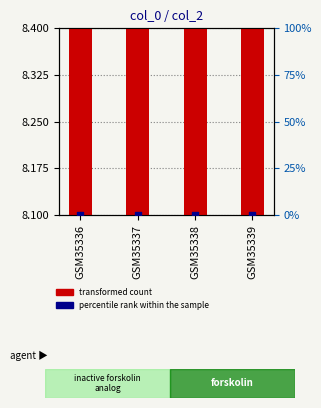

What is the total value across all series at GSM35336?

1617841933